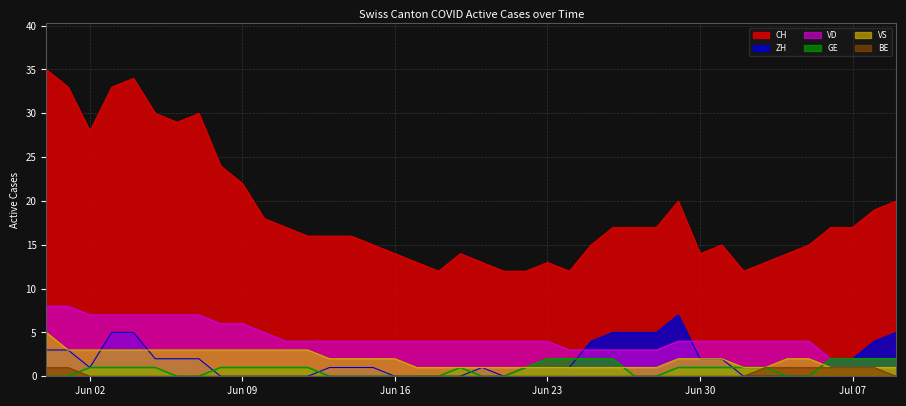

Does the chart display data point markers on the line(s)?

No